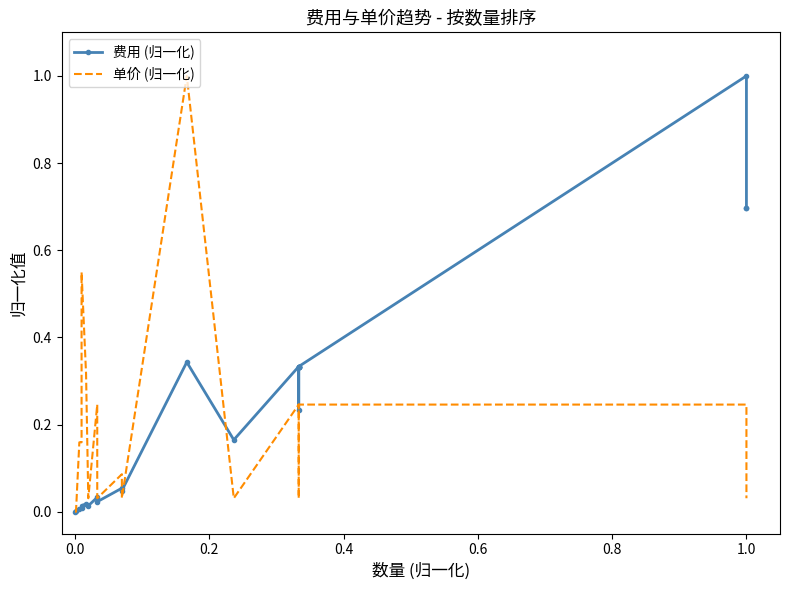

What is the difference between the maximum and minimum values in the 费用 (归一化) series?

1.0